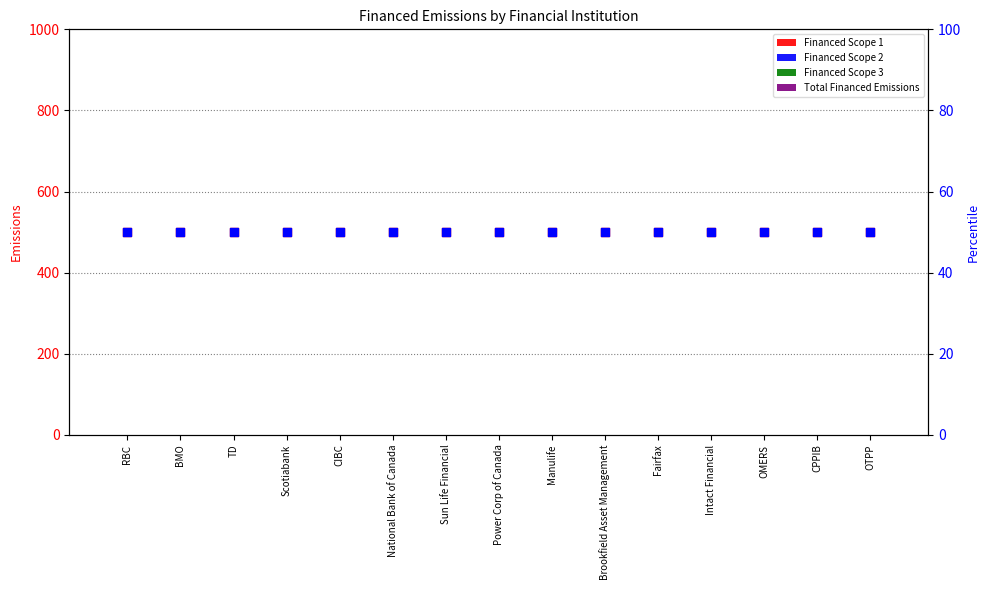

Is the value of Total Financed Emissions at Manulife greater than the value of Financed Scope 2 percentile at Sun Life Financial?

No